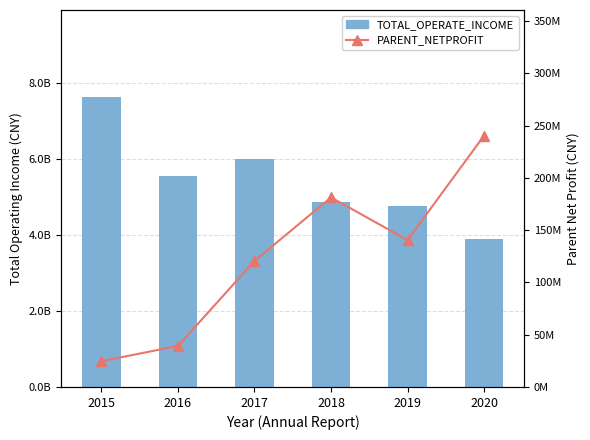

Is the value of PARENT_NETPROFIT at 2015 greater than the value of TOTAL_OPERATE_INCOME at 2019?

No